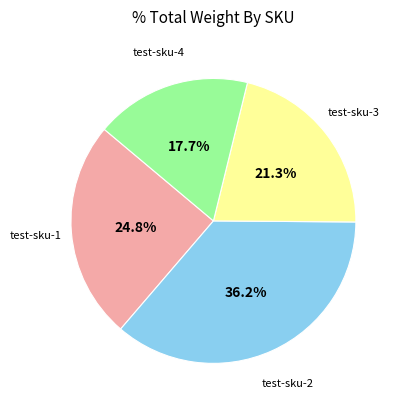

How many slices are in this pie chart?

4